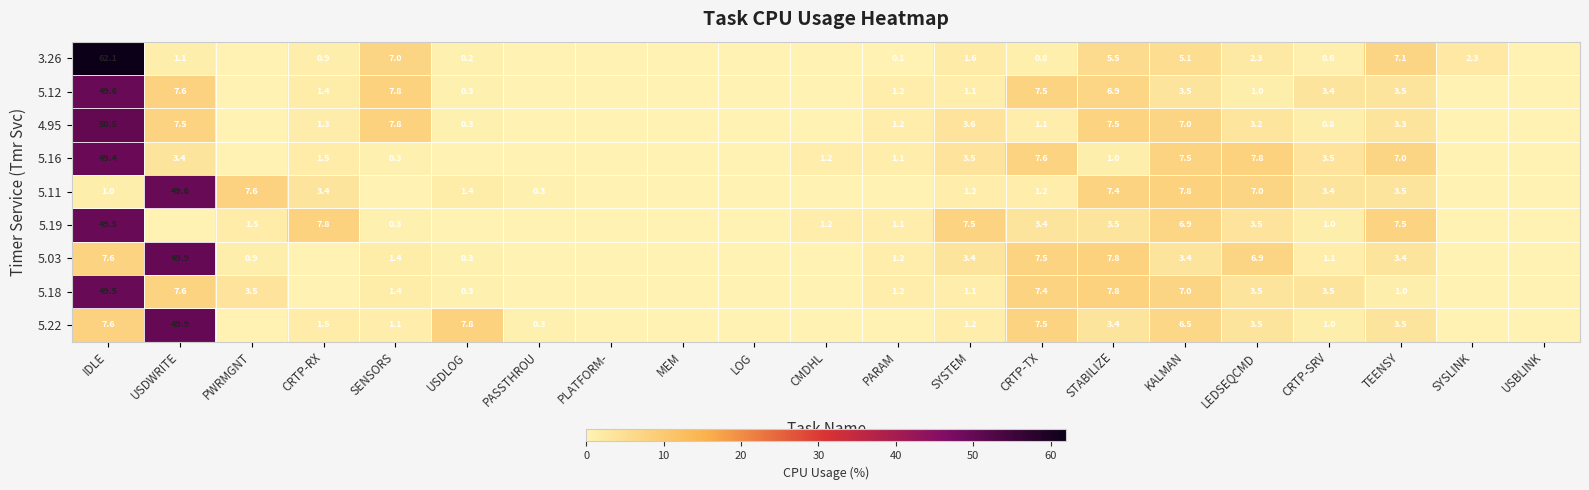

Between USDWRITE and MEM, which is larger?

USDWRITE